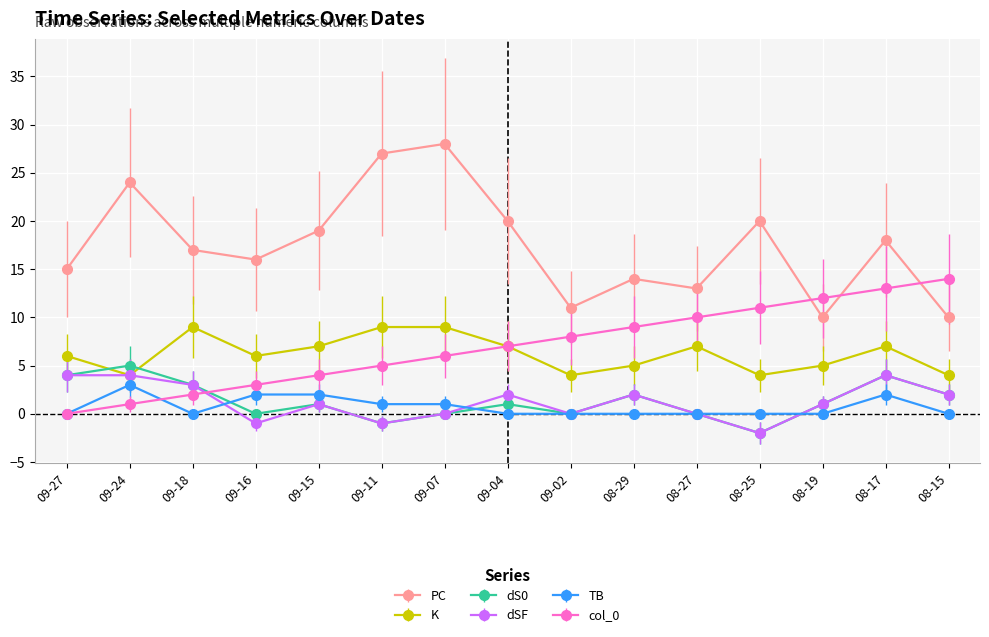

Reading left to right, list all the values displayed in this chart.

PC: 15	24	17	16	19	27	28	20	11	14	13	20	10	18	10
K: 6	4	9	6	7	9	9	7	4	5	7	4	5	7	4
dS0: 4	5	3	0	1	-1	0	1	0	2	0	-2	1	4	2
dSF: 4	4	3	-1	1	-1	0	2	0	2	0	-2	1	4	2
TB: 0	3	0	2	2	1	1	0	0	0	0	0	0	2	0
col_0: 0	1	2	3	4	5	6	7	8	9	10	11	12	13	14